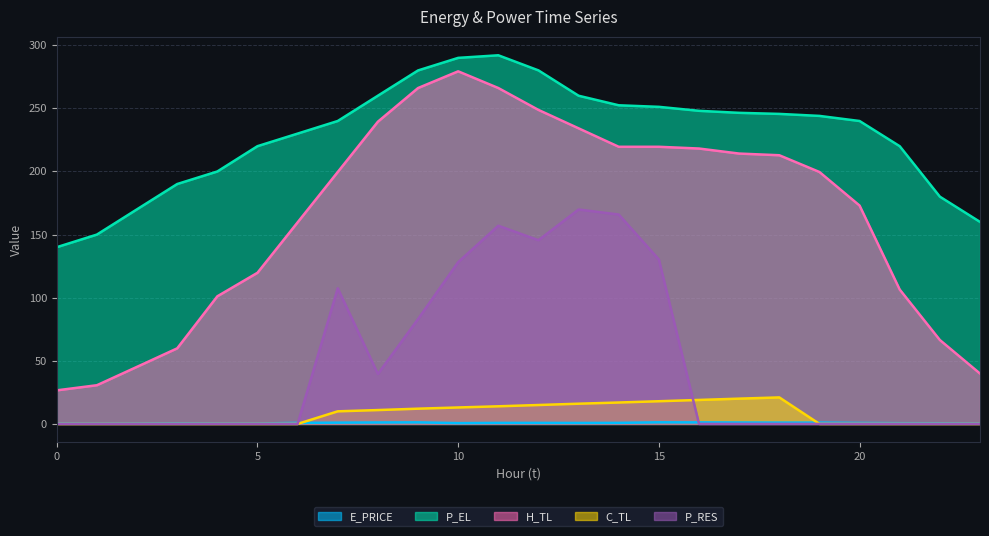

What are all the series names shown in the legend?

E_PRICE, P_EL, H_TL, C_TL, P_RES